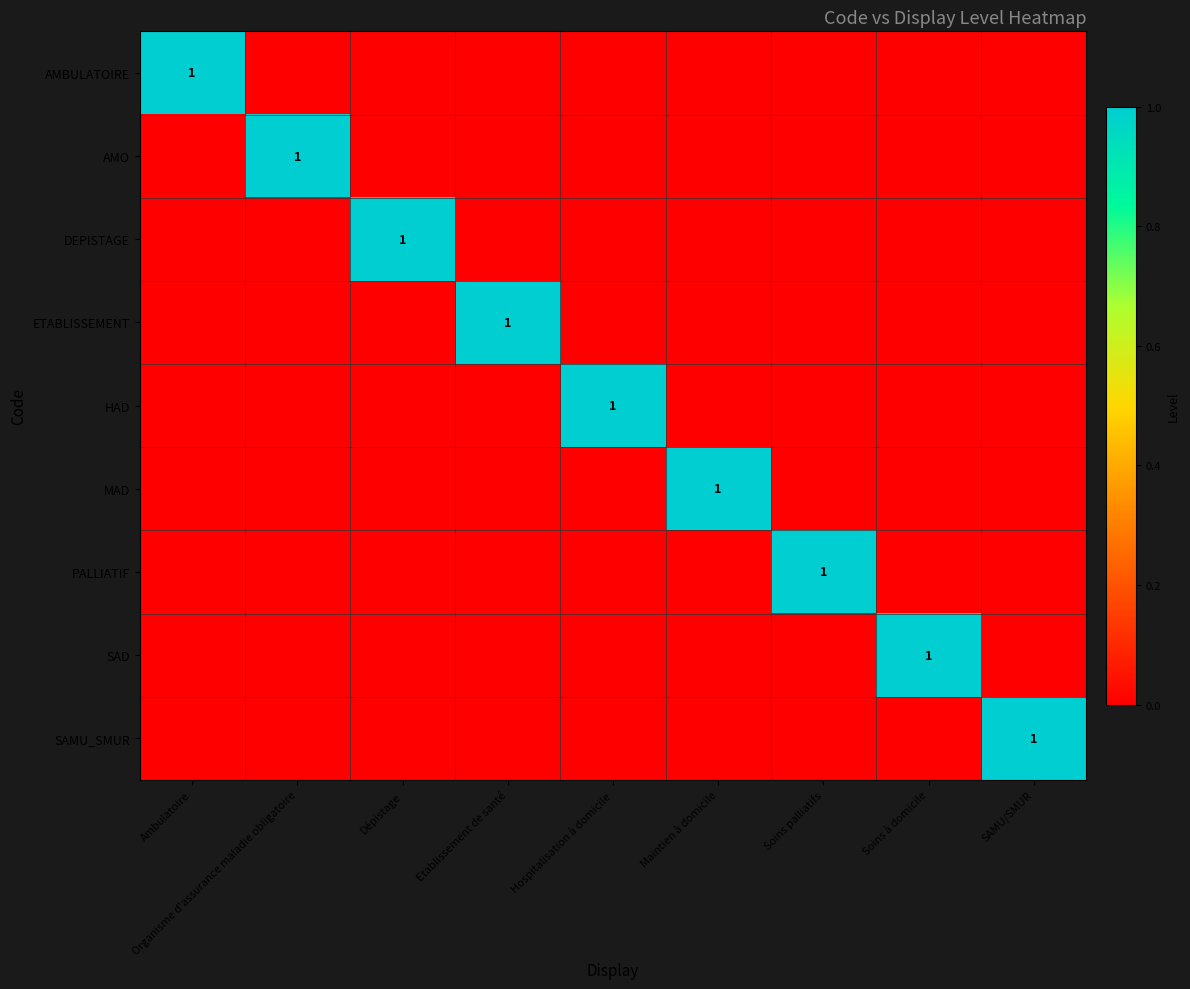

Between Organisme d'assurance maladie obligatoire and Soins palliatifs, which is larger?

Organisme d'assurance maladie obligatoire